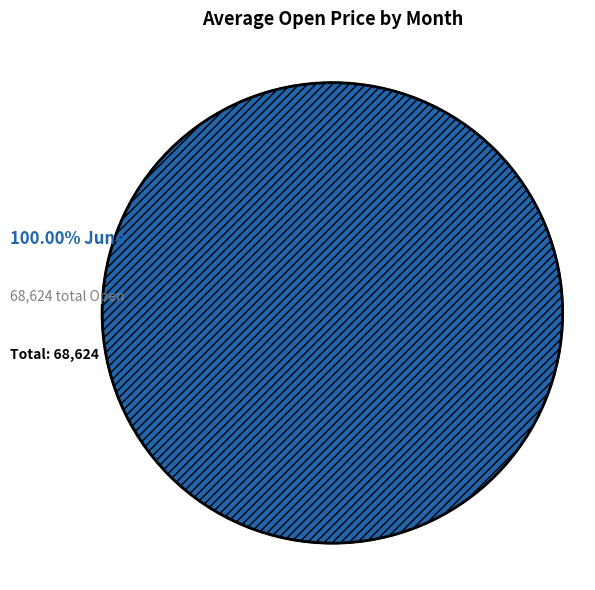

Does any single category account for the majority?

Yes